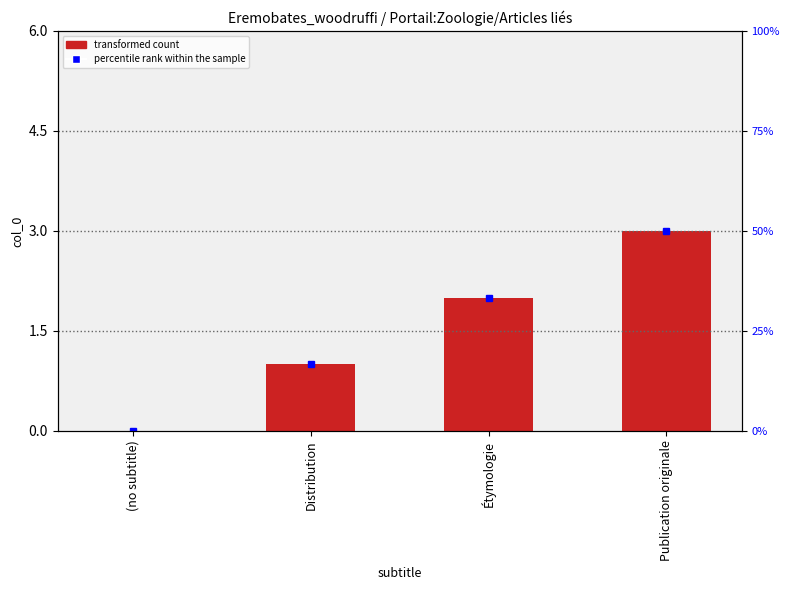

How many values in col_0 are above zero?

3